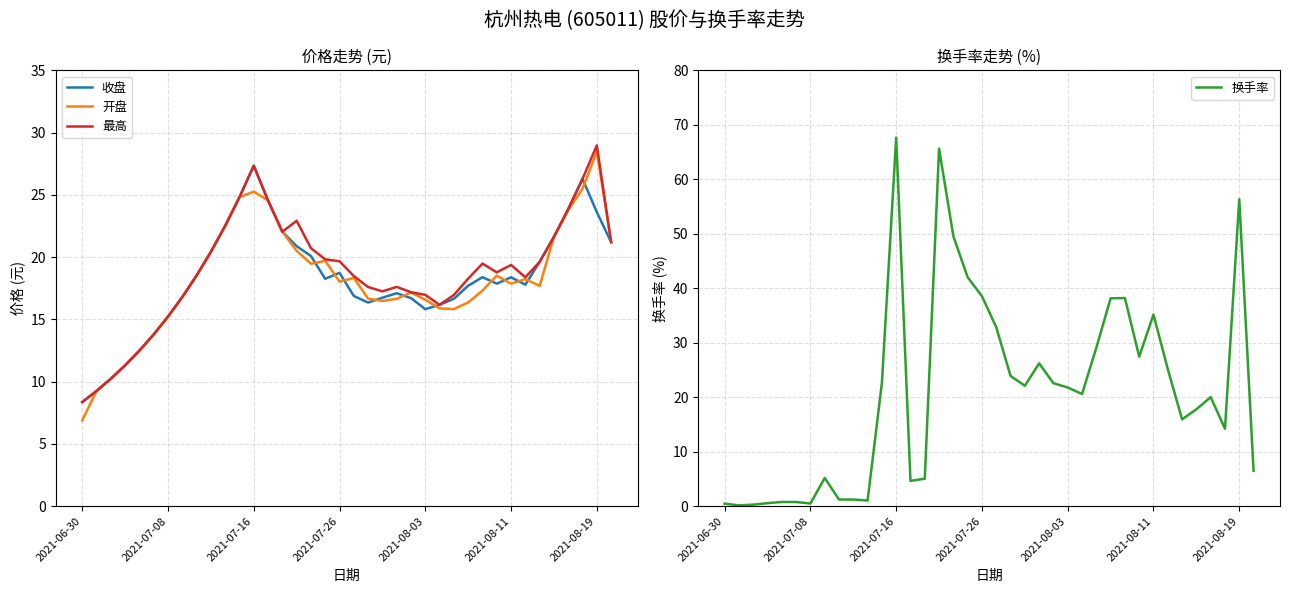

True or false: 收盘 and 开盘 cross at least once.

True